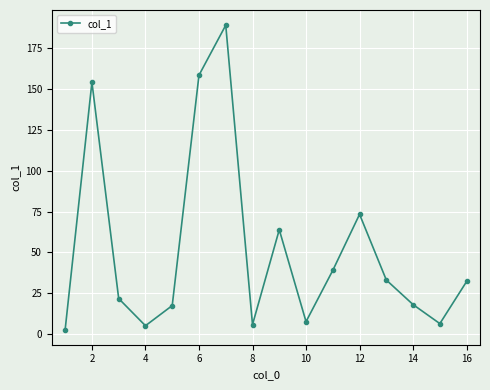

What is the sum of all values?

829.0